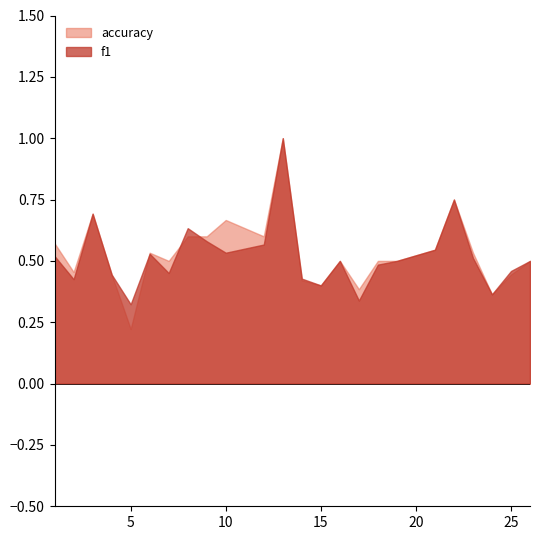

Is it true that accuracy equals 0.4 at 15?

True